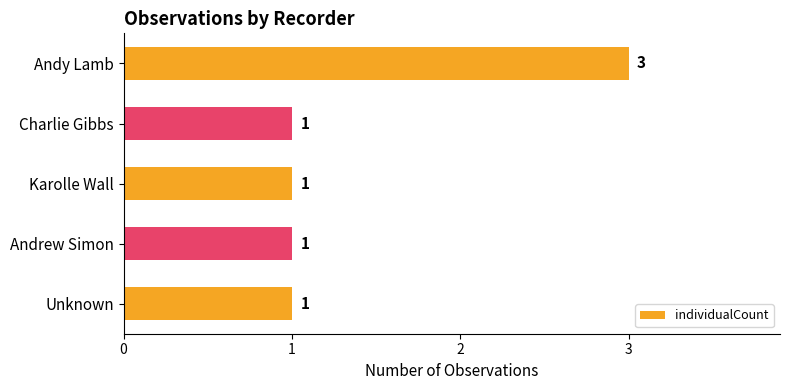

What is the minimum value shown in the chart?

1